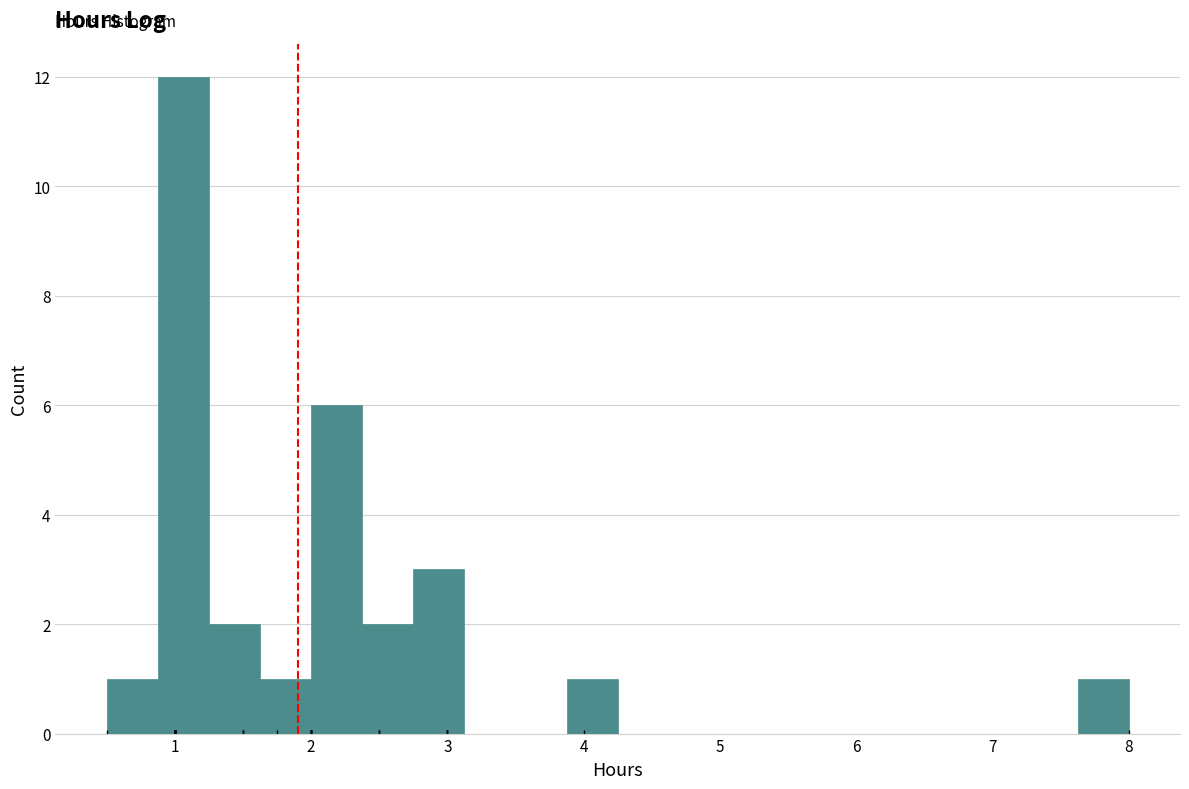

Read against the x-axis, roughly where is the centre of the tallest bar?

1.1